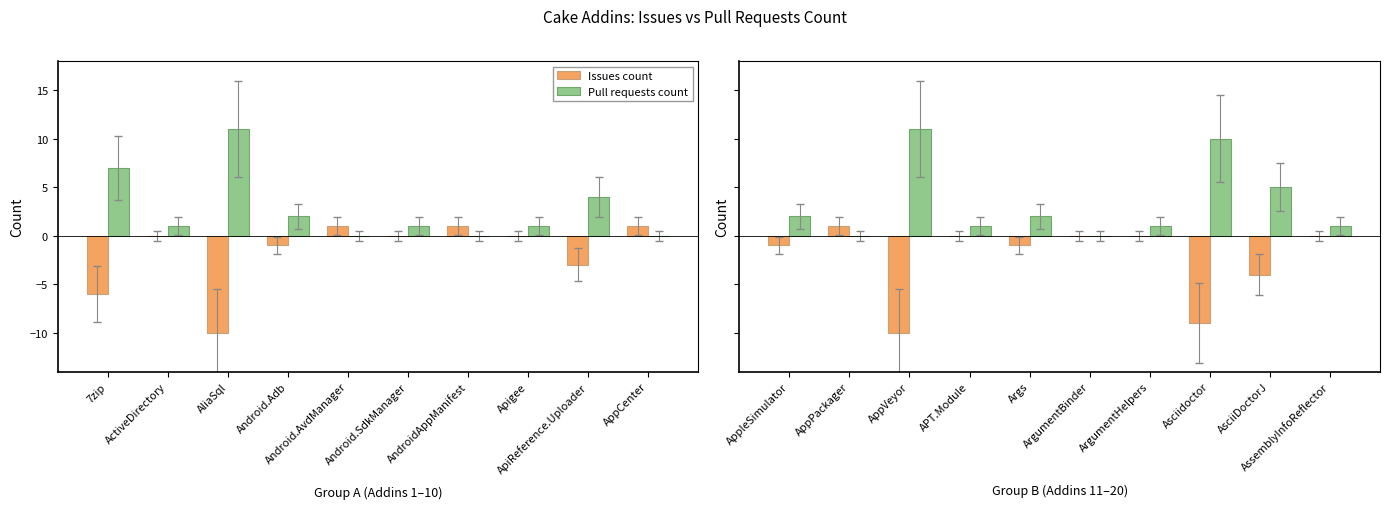

Which category has the lowest value in the Issues count series?

AppVeyor